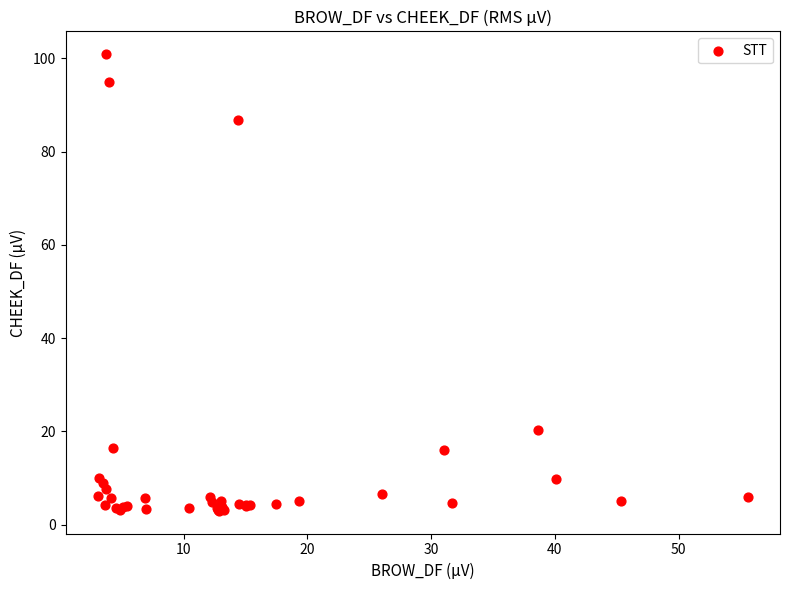

What Y value in the scatter plot is closest to 51?

20.2